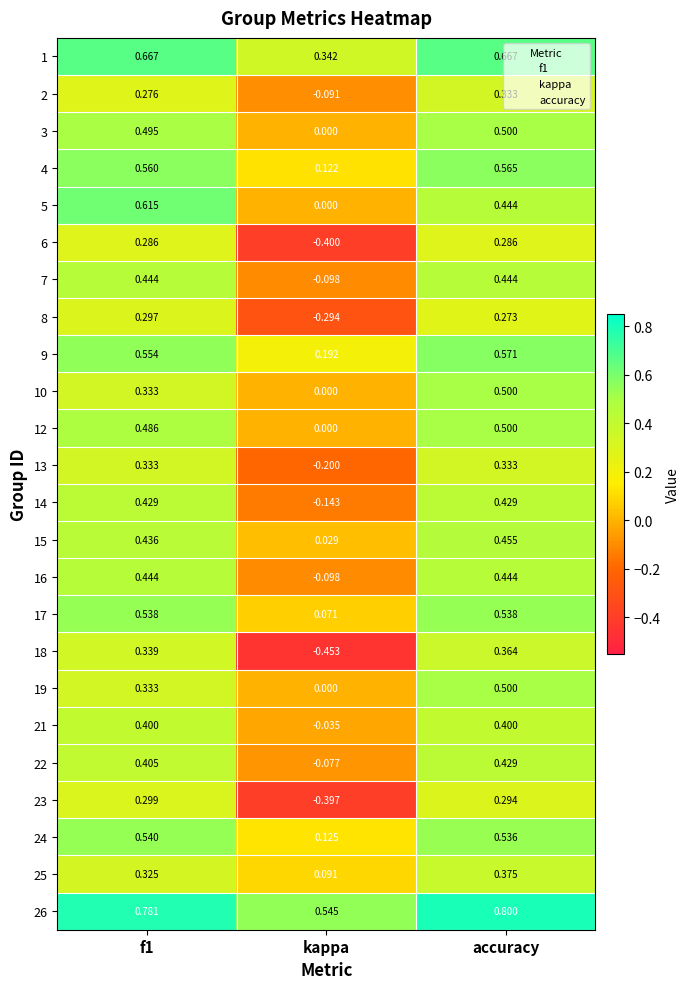

How many categories are shown in the chart?

3